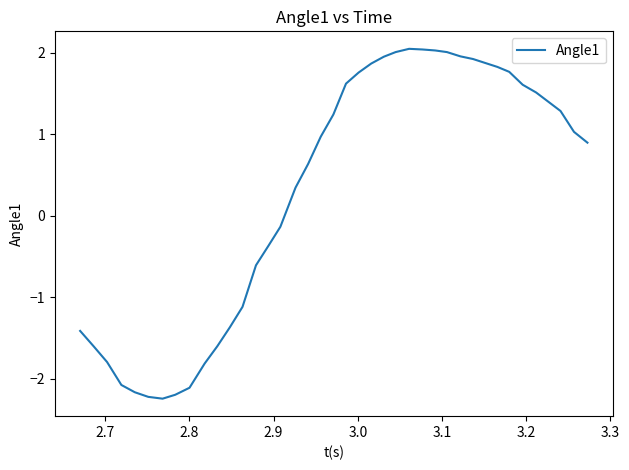

What is the average value?

0.3